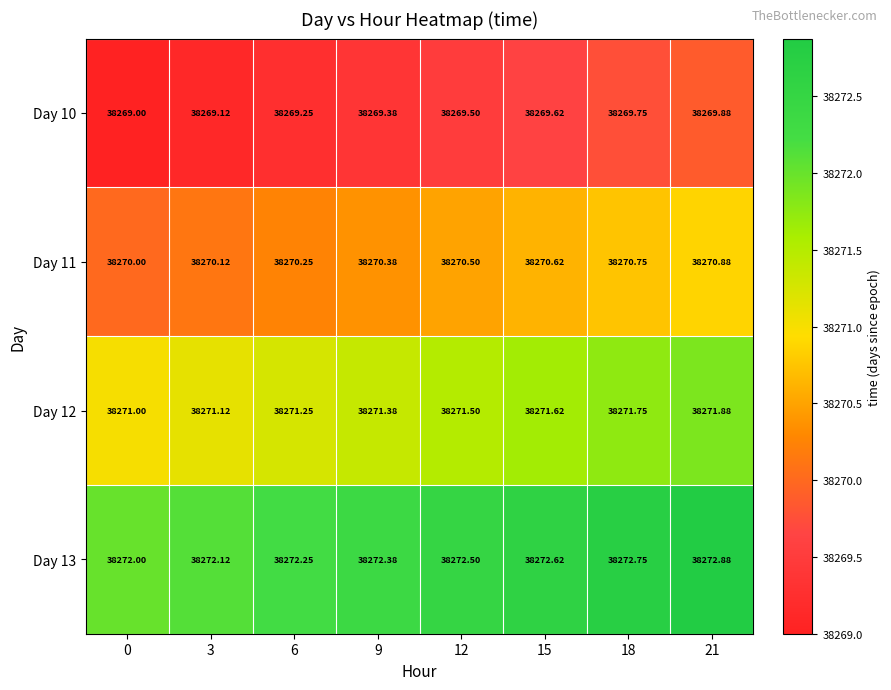

Is the value of Day 13 at 9 greater than the value of Day 11 at 3?

Yes